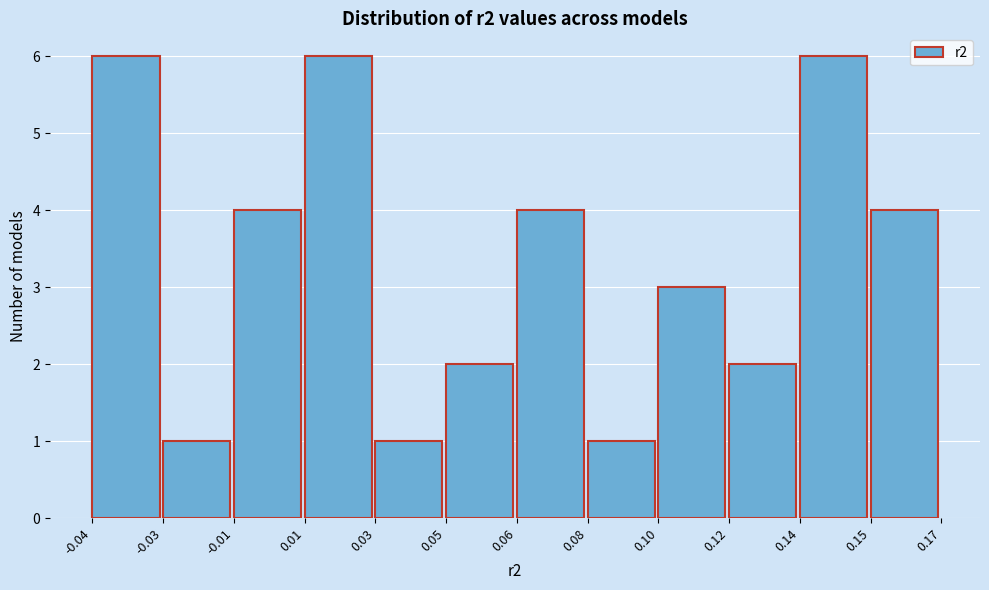

Reading left to right, list all the values displayed in this chart.

-0.04=6	-0.03=1	-0.01=4	0.01=6	0.03=1	0.05=2	0.06=4	0.08=1	0.10=3	0.12=2	0.14=6	0.15=4